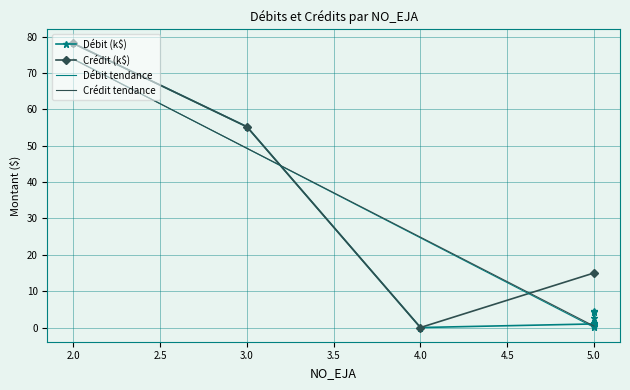

What is the sum of all values?

148.3